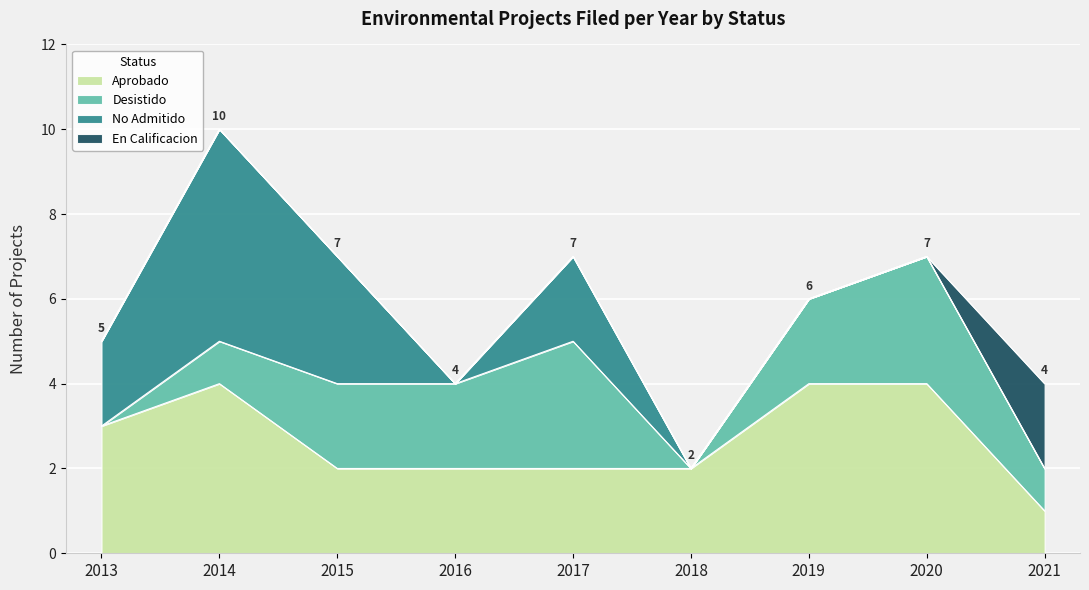

True or false: En Calificacion has more than 2 points higher than both neighbors.

False